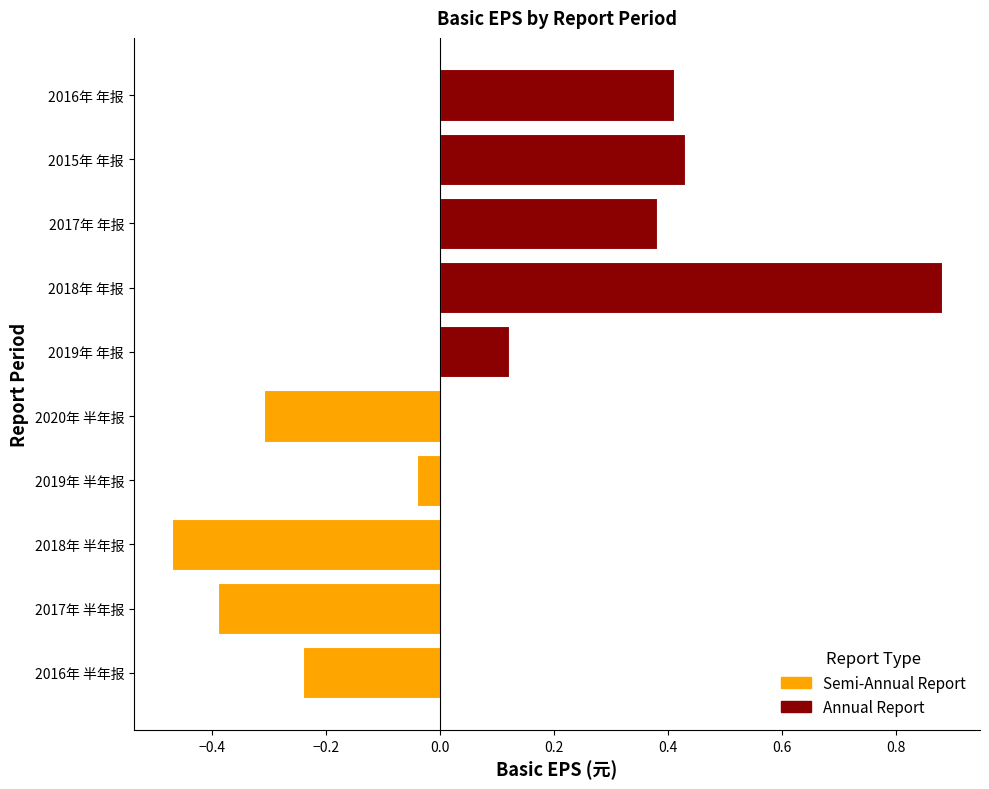

At which label is the value closest to 0?

2019年 半年报